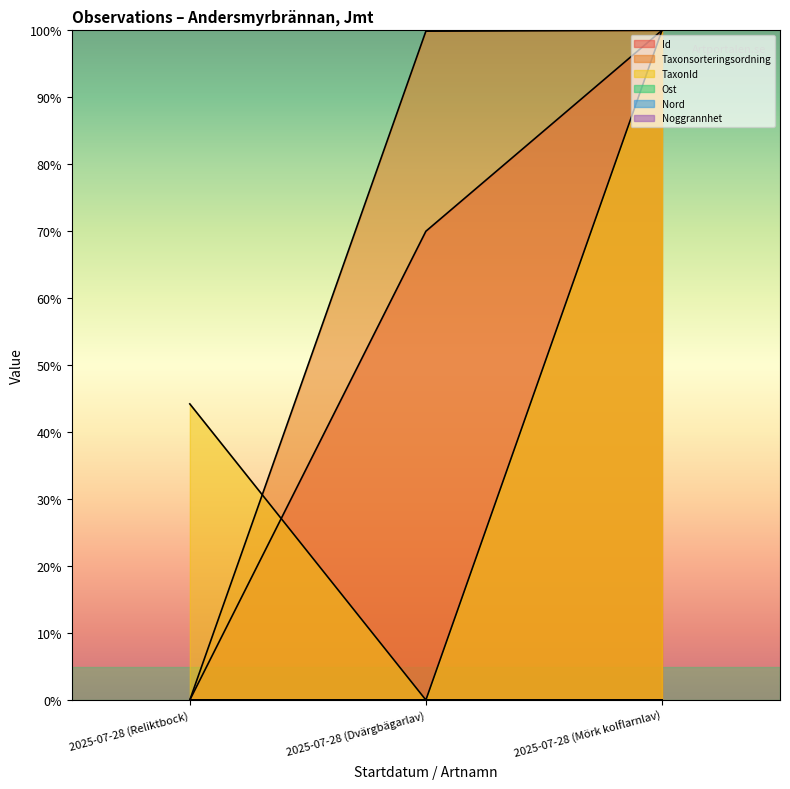

Rank the series by their average value, from highest to lowest.

Taxonsorteringsordning, Id, TaxonId